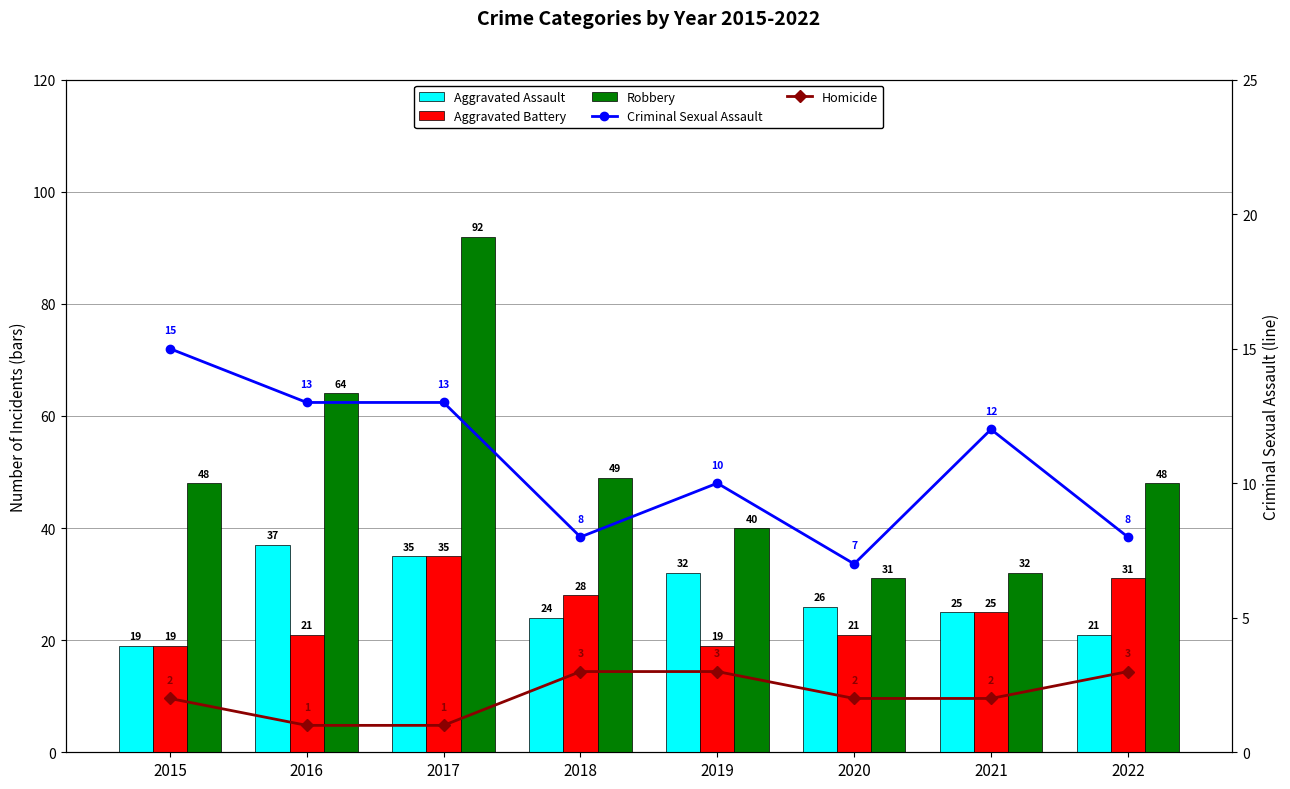

Is the value of Aggravated Assault at 2017 greater than the value of Homicide at 2019?

Yes